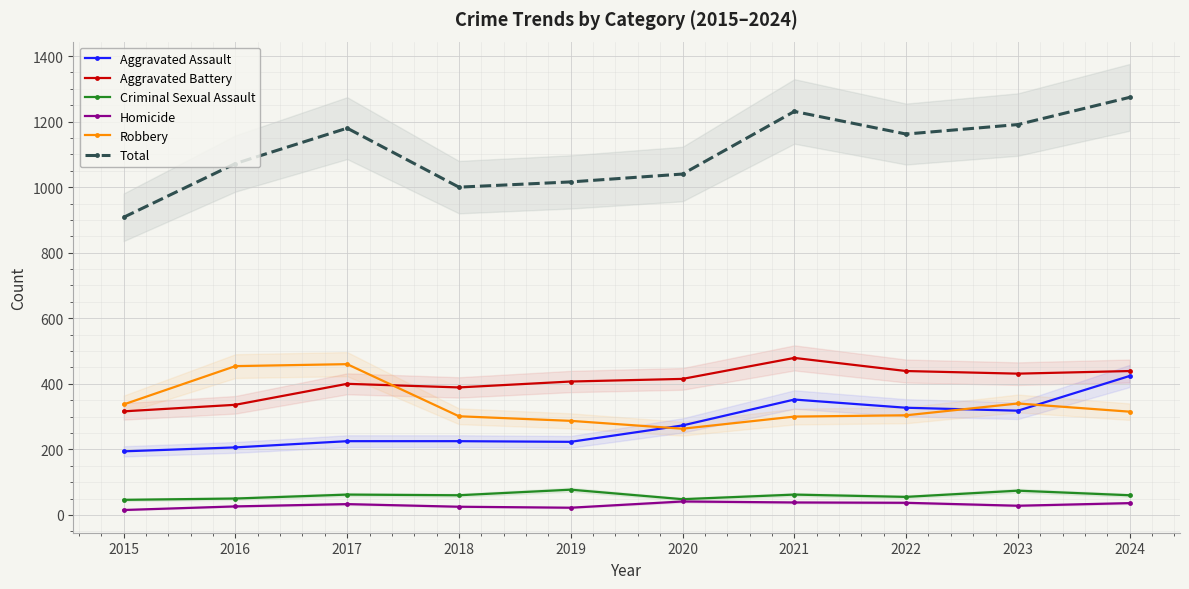

The Aggravated Assault series shows 273 at 2020. True or false?

True